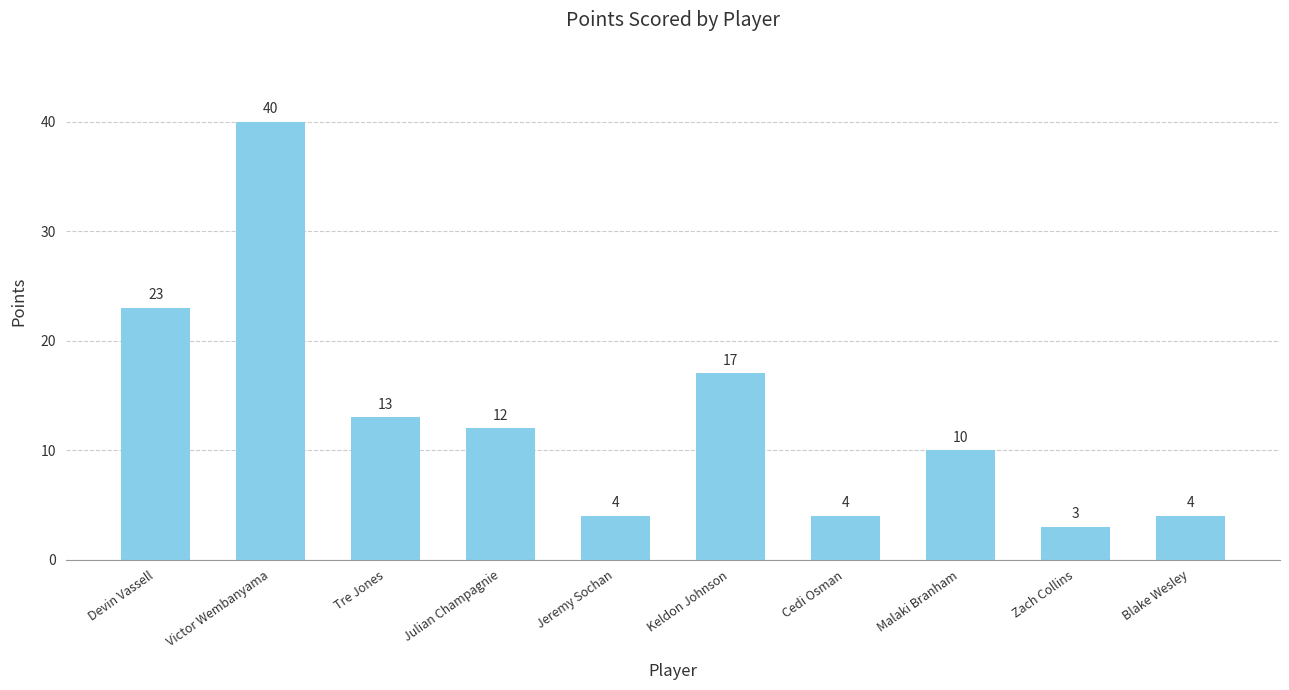

What is the sum of all values?

130